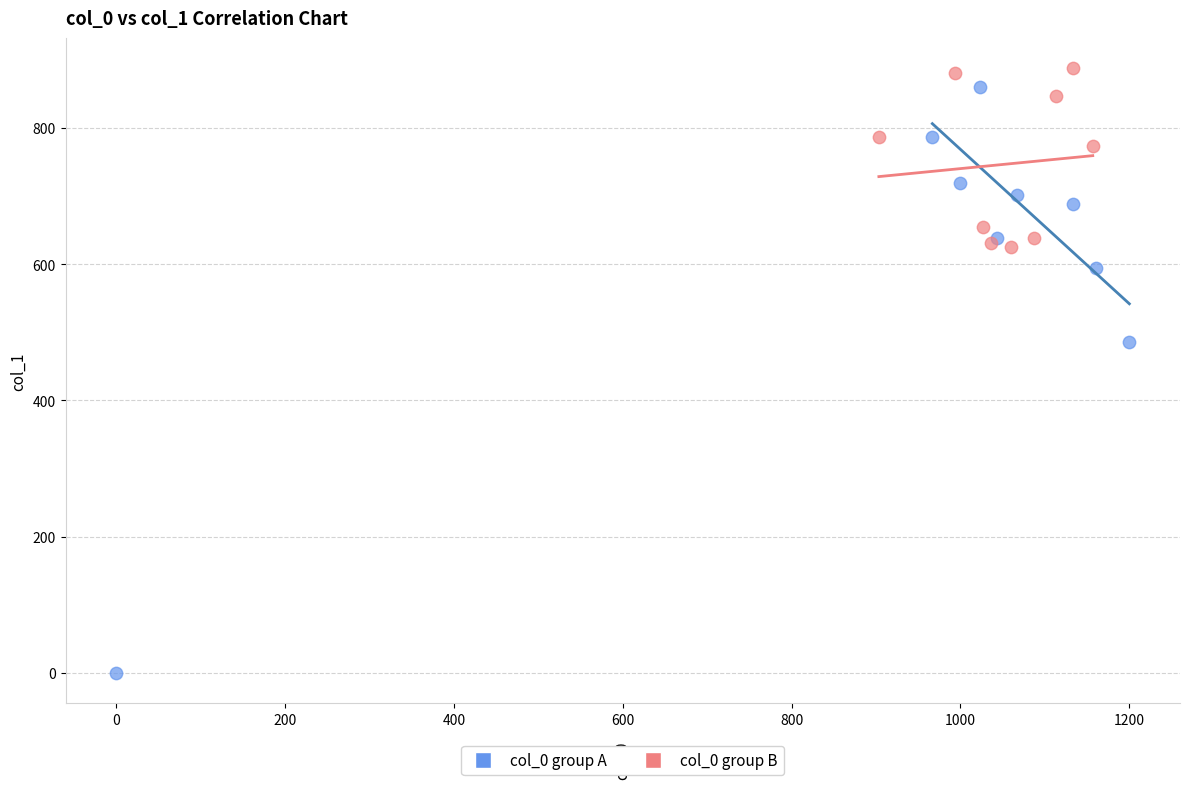

Which series contains the lowest Y value?

col_0 group A